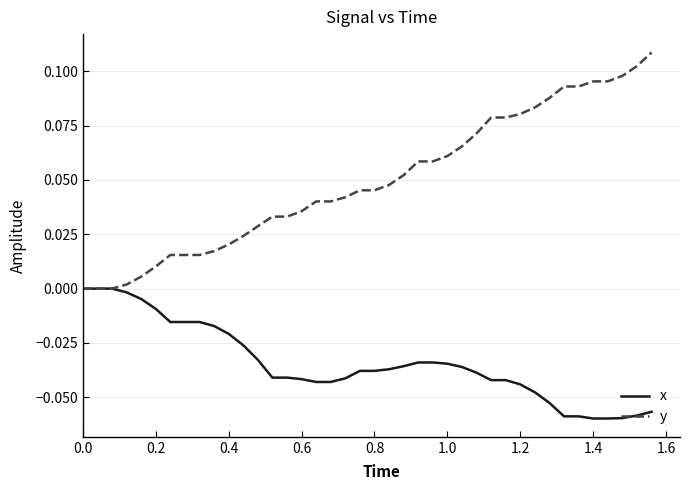

List the series in order of their peak value, highest first.

y, x